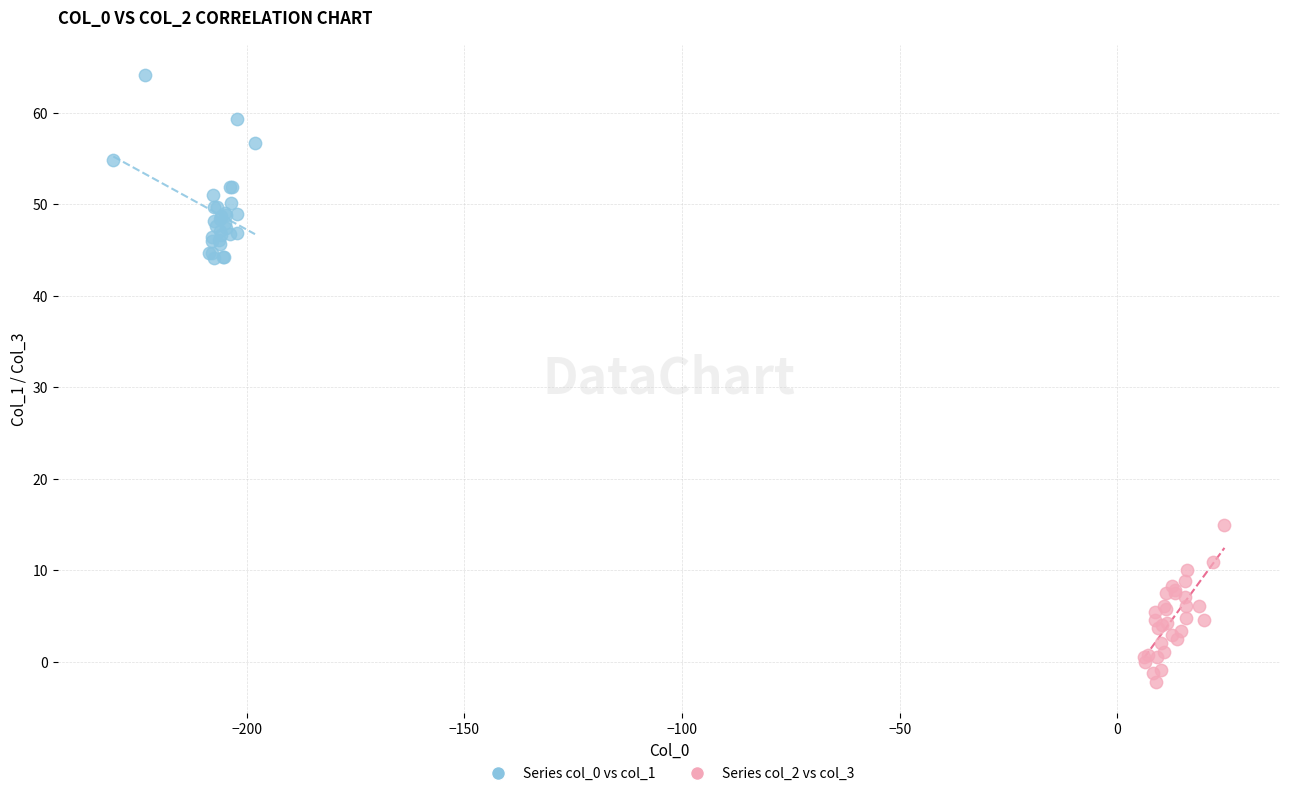

Which series reaches the minimum Y coordinate?

Series col_2 vs col_3